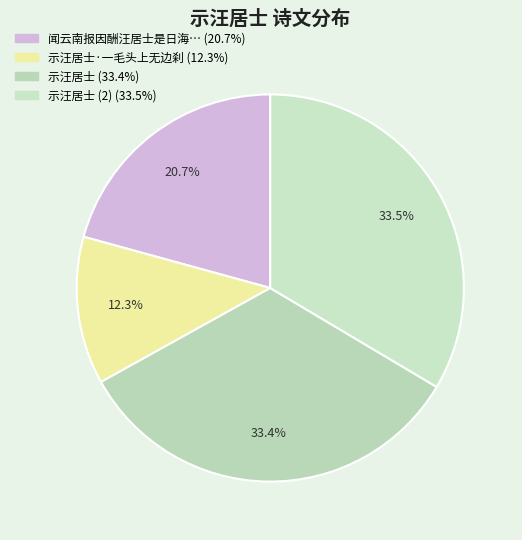

How many segments does this pie chart have?

4